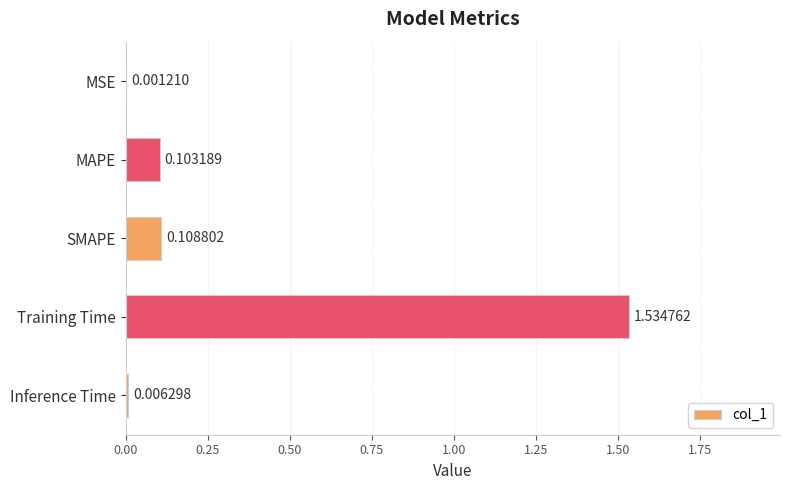

Which category has the highest value across all series?

Training Time